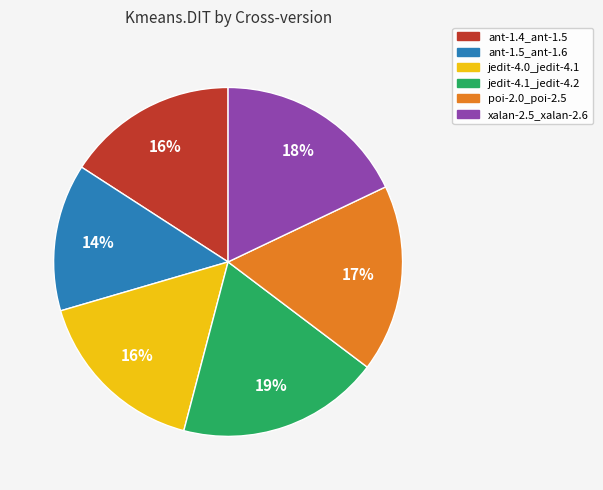

To the nearest percent, what percentage of the pie is jedit-4.1_jedit-4.2?

19%